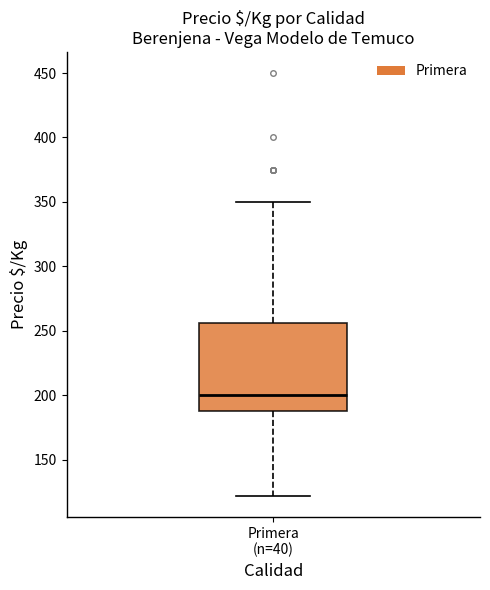

Where does the lower whisker of the box for Primera (n=40) end on the y-axis? The values are not printed on the chart, so give them approximately, as read against the axis.

120